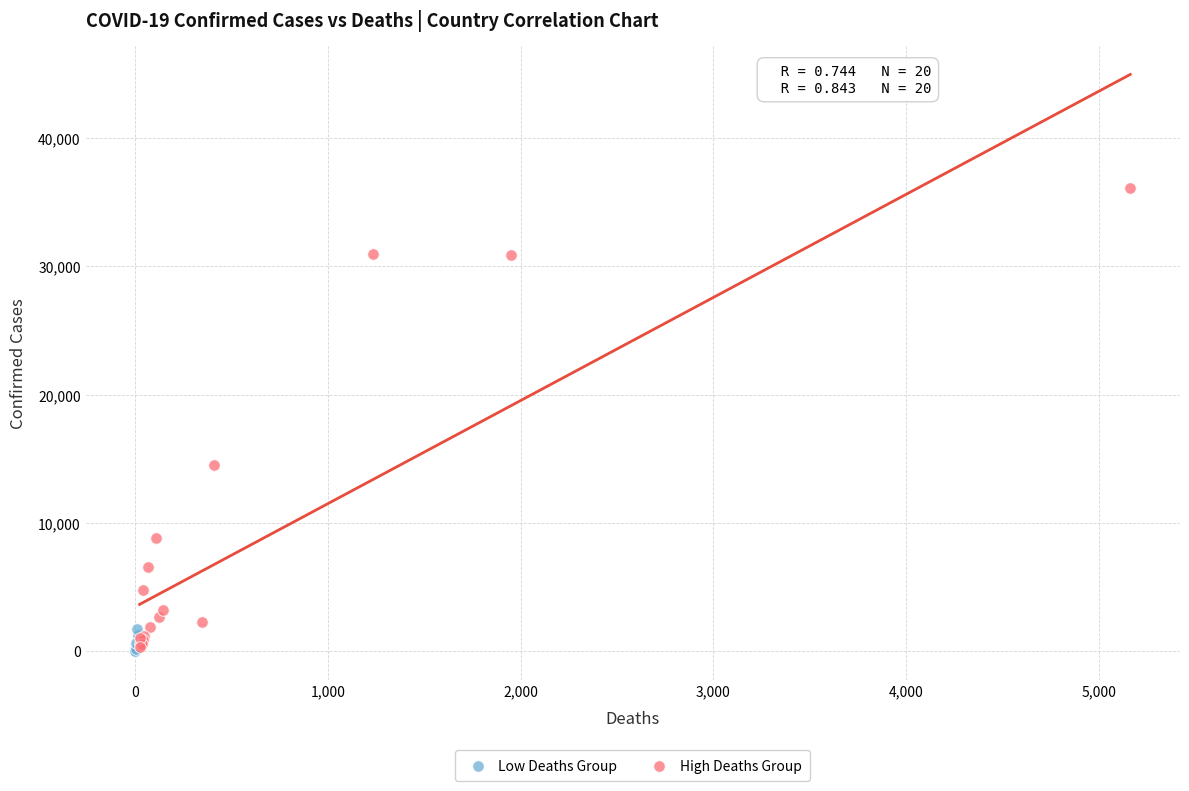

Which series has the largest Y range (max minus min)?

High Deaths Group